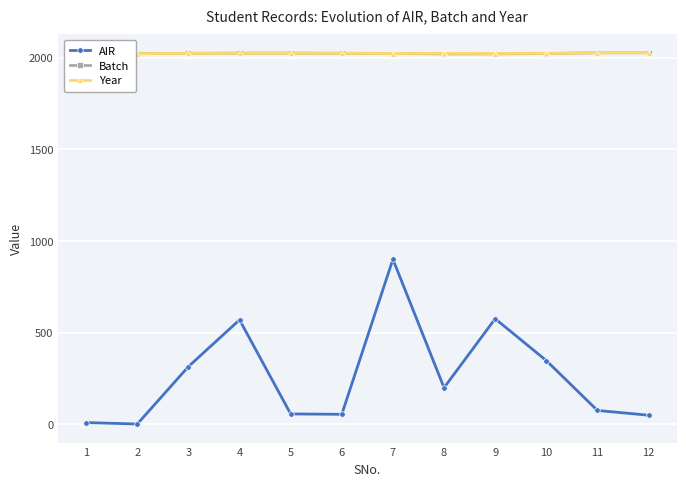

True or false: AIR has more than 1 interior local peaks.

True